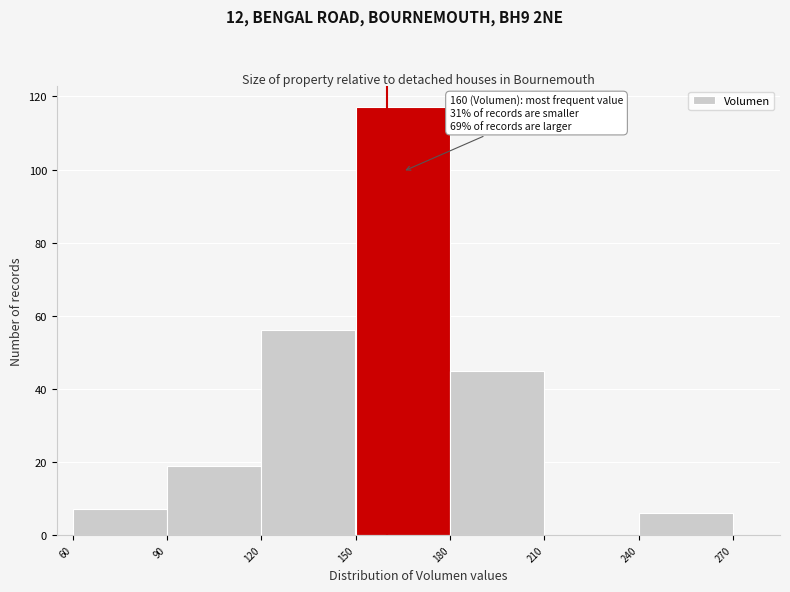

Over which range of the x-axis is the bar tallest?

150 to 180